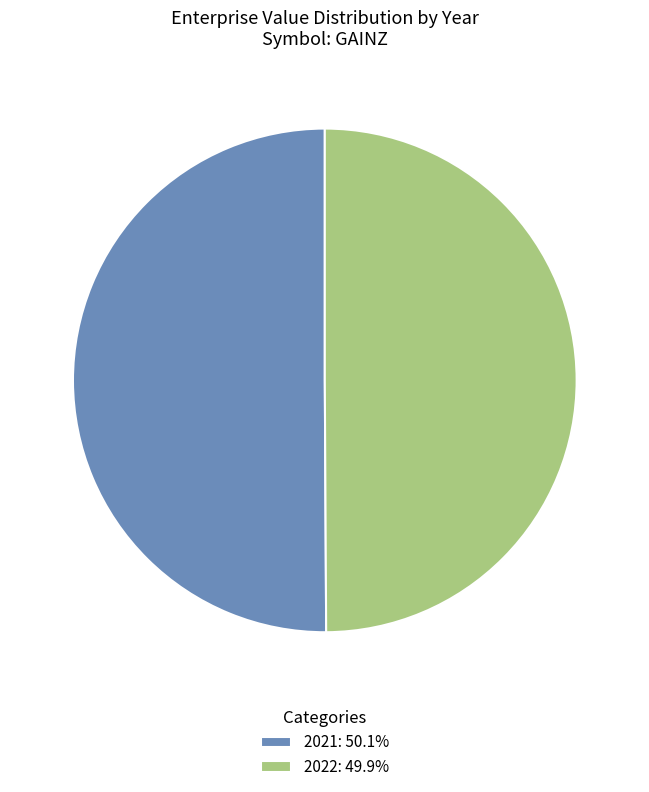

Combined, do 2022: 49.9% and 2021: 50.1% account for over 50%?

Yes